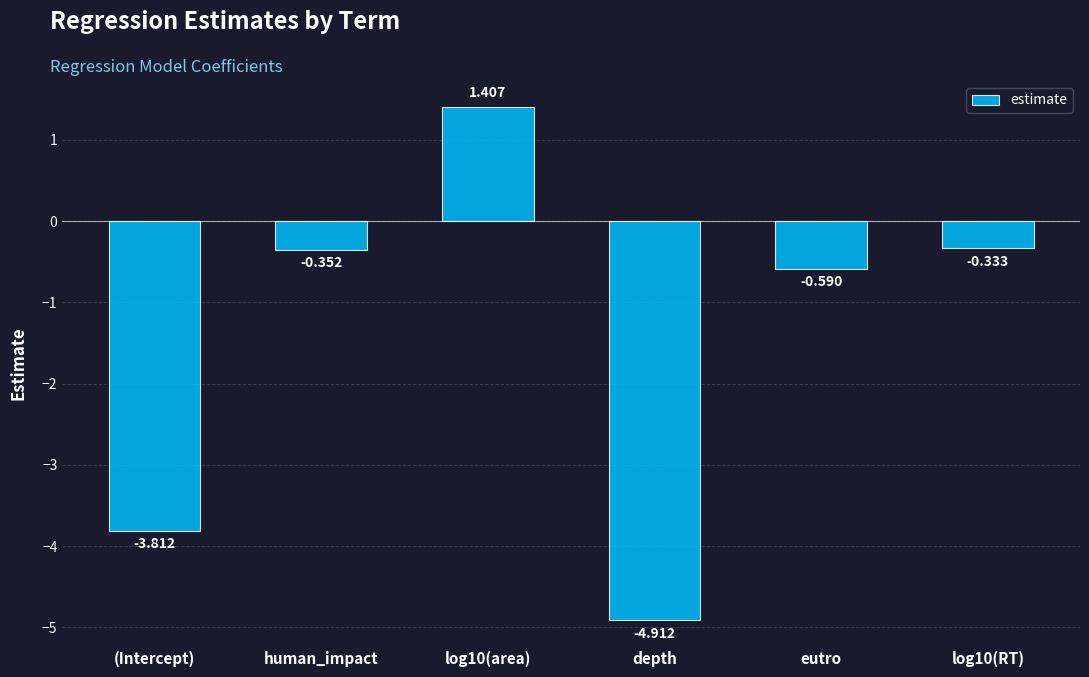

What is the change in value from depth to eutro?

+4.3